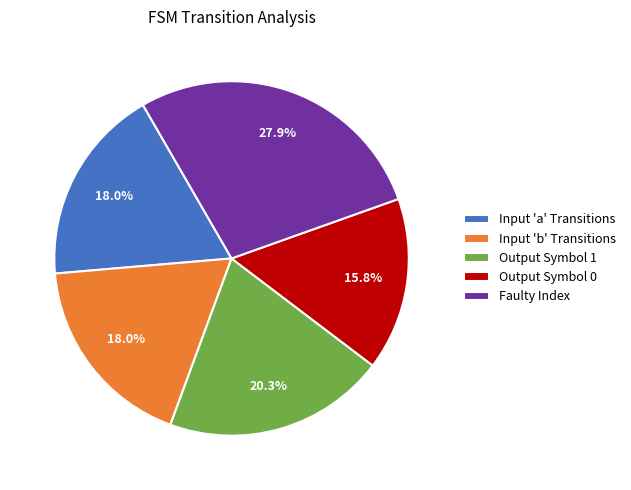

Which category has the smallest portion of the pie?

Output Symbol 0